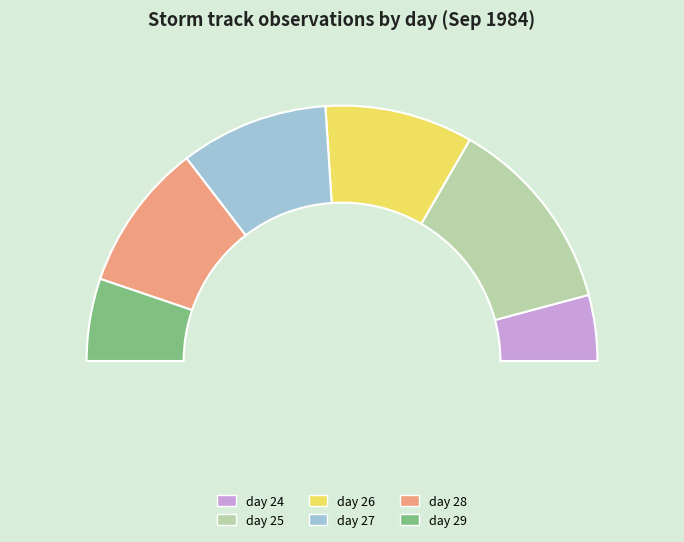

What is the change in value from day 27 to day 29?

-4